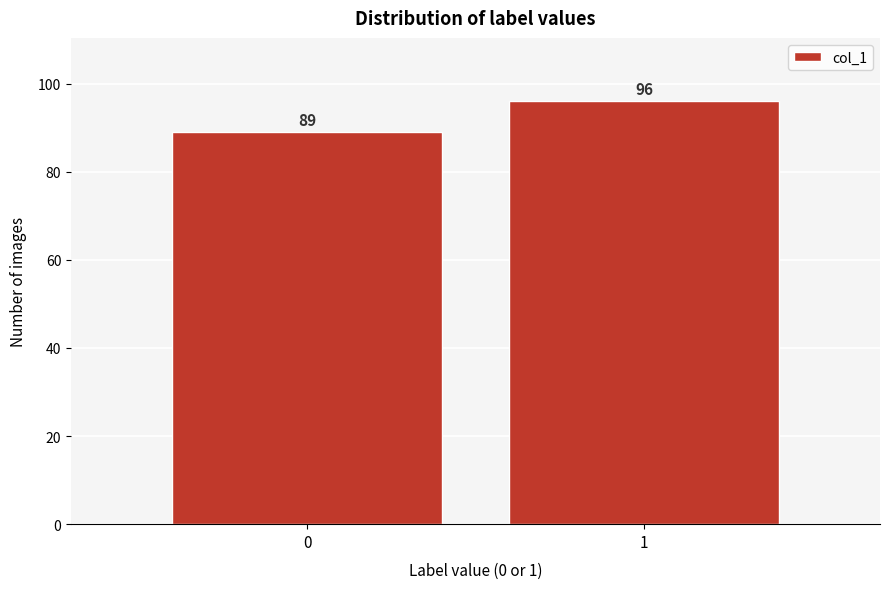

Reading left to right, transcribe all the data shown in this chart.

0=89	1=96